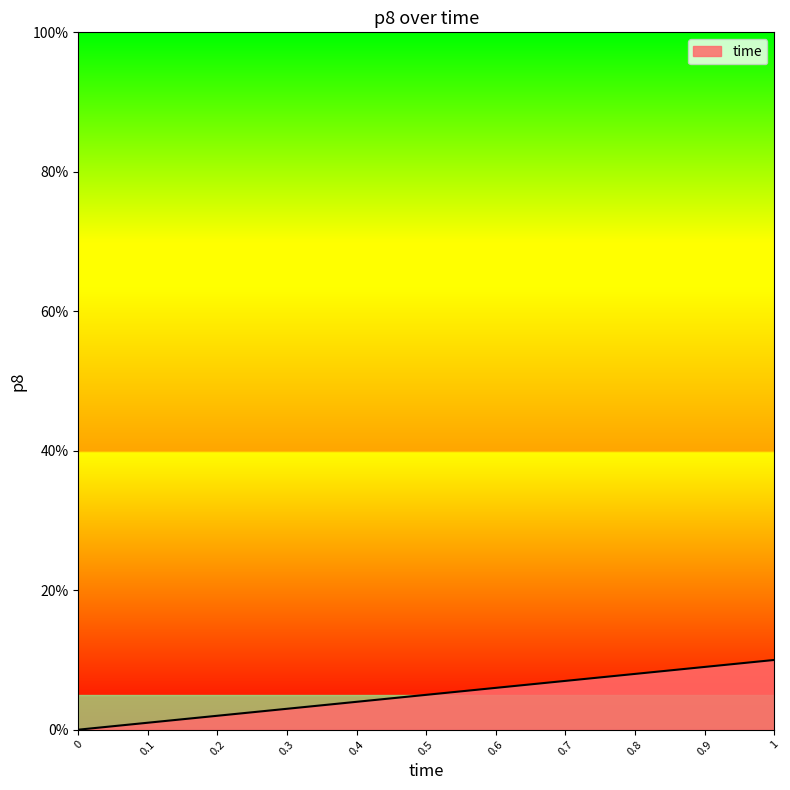

What is the difference between the maximum and minimum values?

1.0